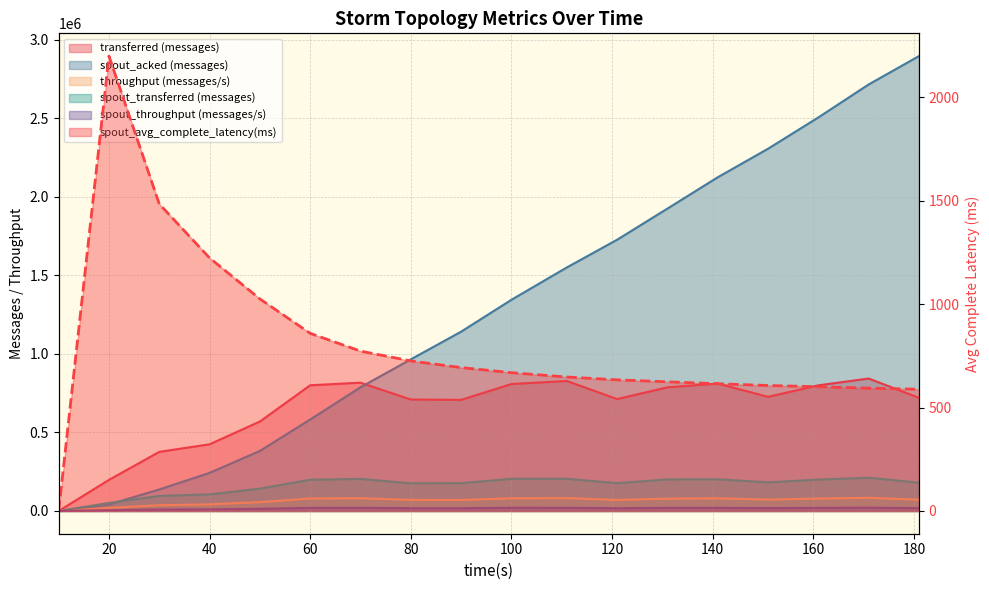

The spout_transferred (messages) series shows 95920.0 at 30. True or false?

True